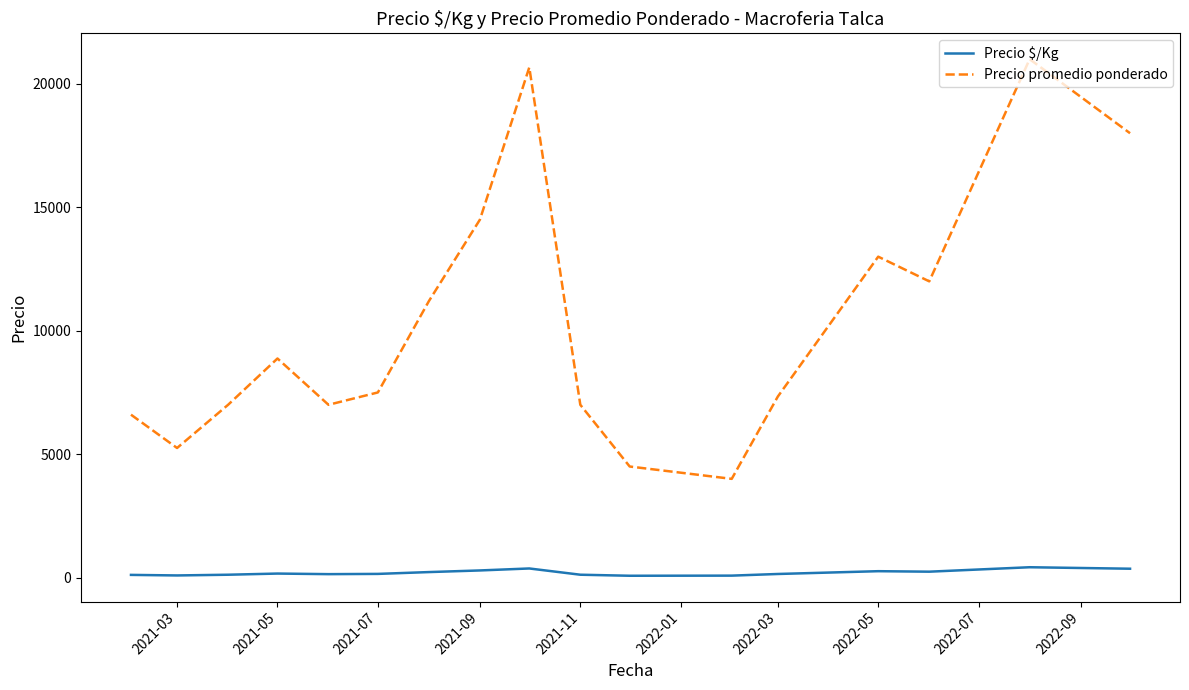

List the series in order of their peak value, highest first.

Precio promedio ponderado, Precio $/Kg